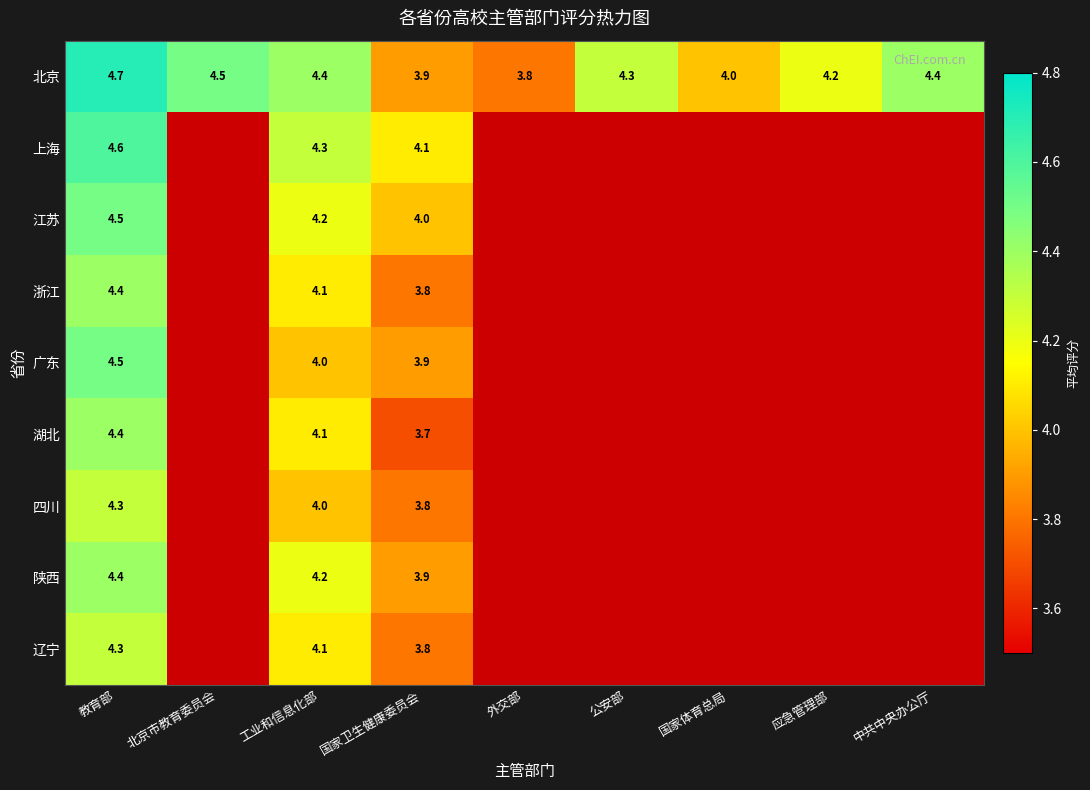

At which label does 北京 reach its peak?

教育部